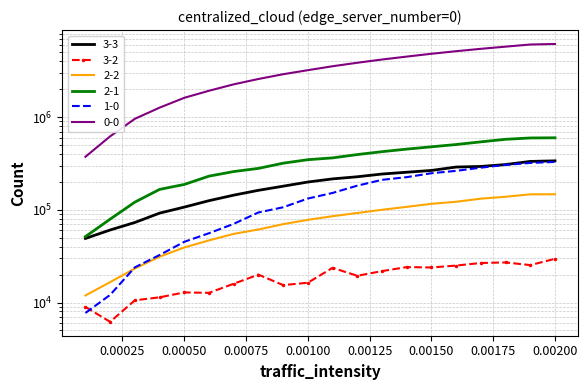

Does the chart display data point markers on the line(s)?

No